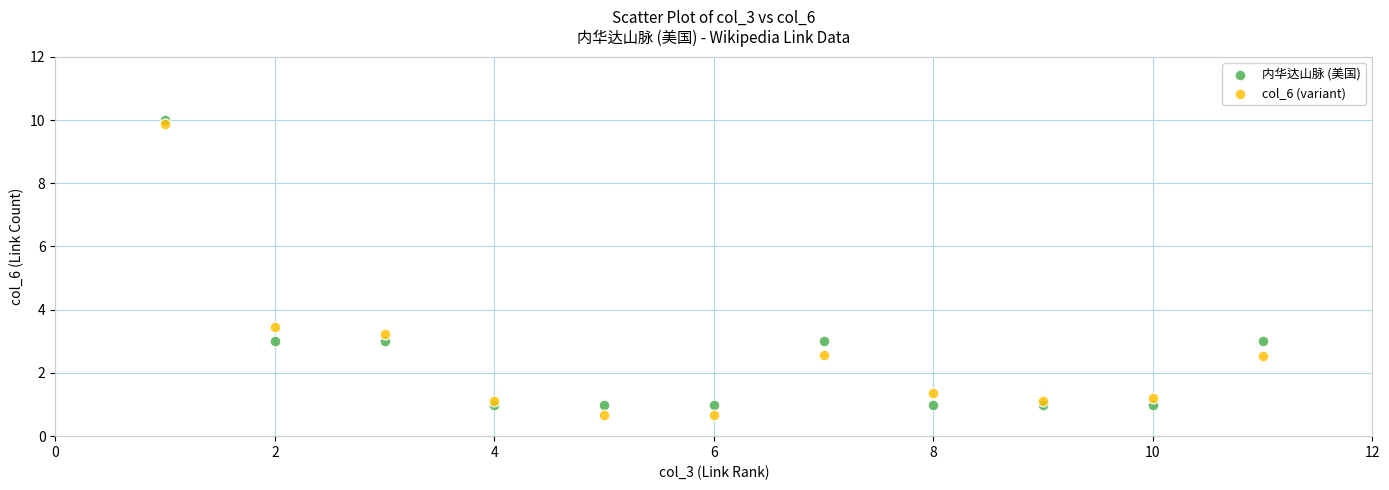

In the 内华达山脉 (美国) series, what Y value is closest to 5?

3.0